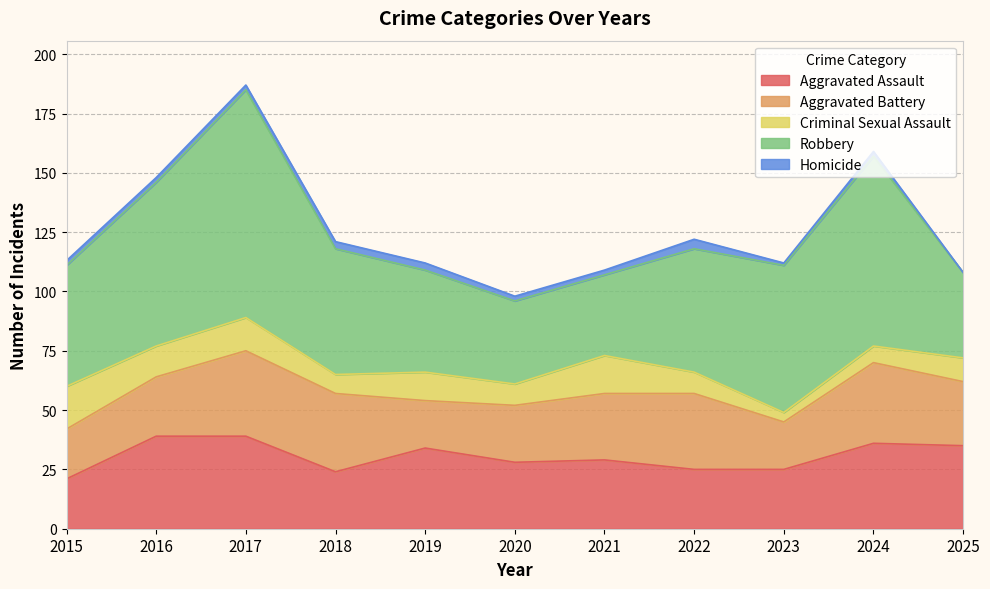

What is the spread (max minus min) of values at 2021?

32